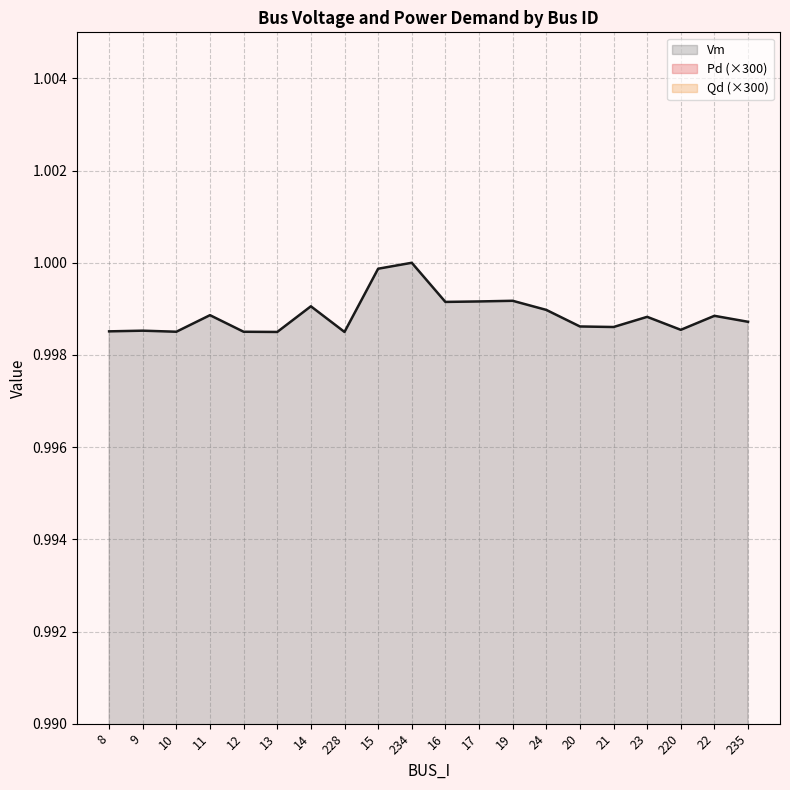

Reading right to left, list all the values displayed in this chart.

Vm_line: 1.0	1.0	1.0	1.0	1.0	1.0	1.0	1.0	1.0	1.0	1.0	1.0	1.0	1.0	1.0	1.0	1.0	1.0	1.0	1.0
Pd_line: 0.3	0.0	0.0	0.0	0.0	0.2	0.0	0.1	0.0	0.0	0.1	0.0	0.1	0.0	0.1	0.8	0.5	0.0	0.0	0.2
Qd_line: 0.1	0.0	0.0	0.0	0.0	0.0	0.0	0.0	0.0	0.0	0.0	0.0	0.0	0.0	0.0	0.2	0.1	0.0	0.0	0.0